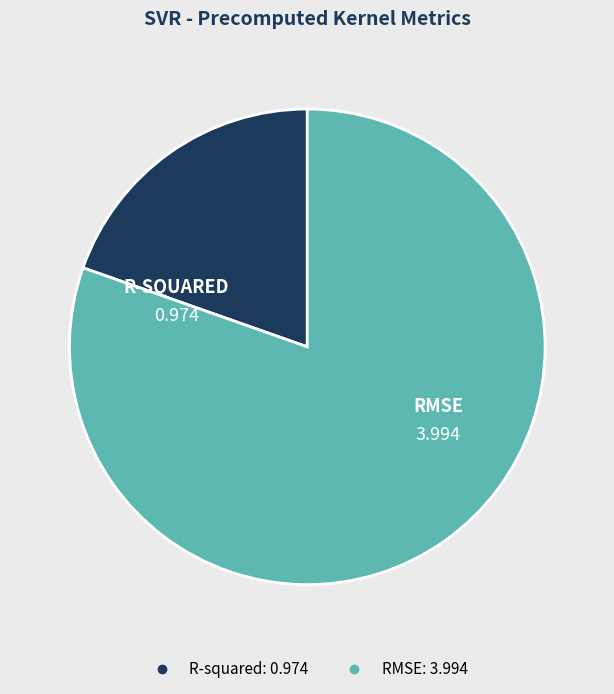

Is it true that RMSE is 80% of the pie?

True